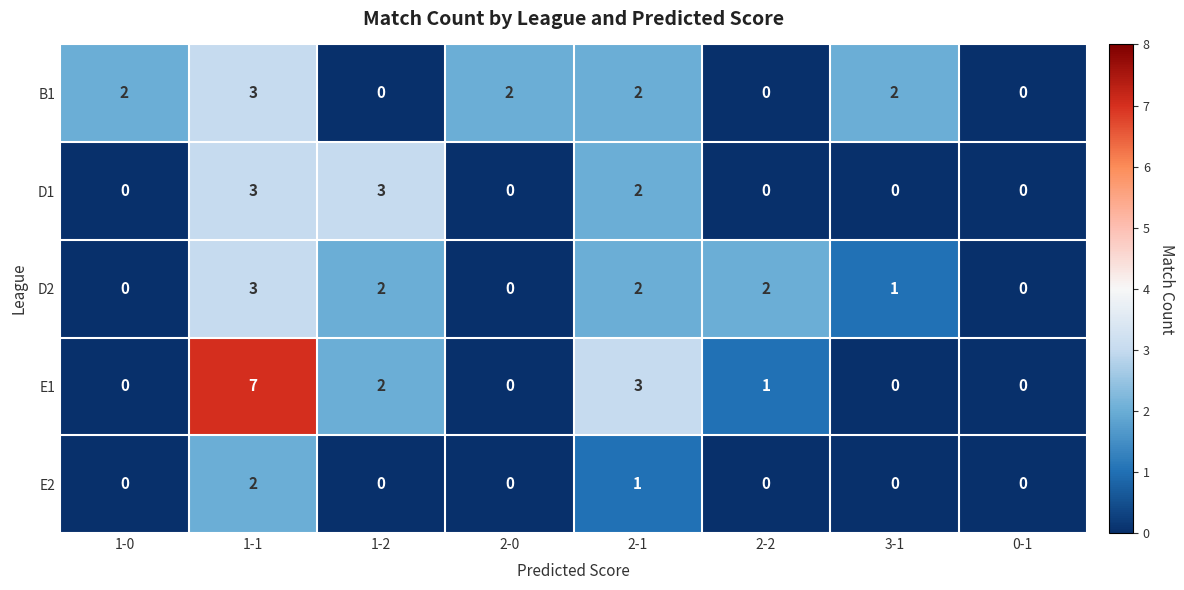

What is the spread (max minus min) of values at 3-1?

2